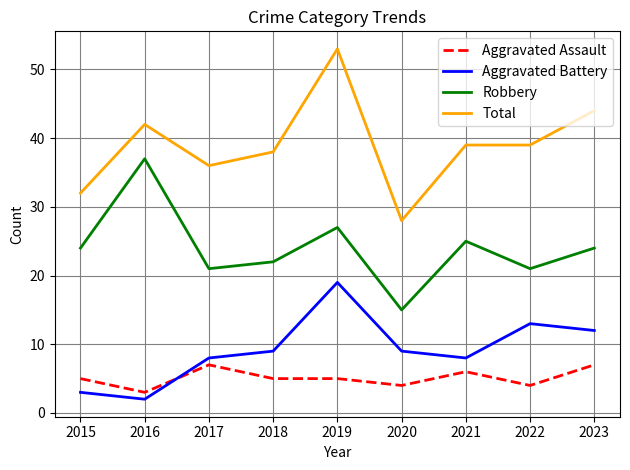

Rank the series at 2016 from highest to lowest value.

Total, Robbery, Aggravated Assault, Aggravated Battery